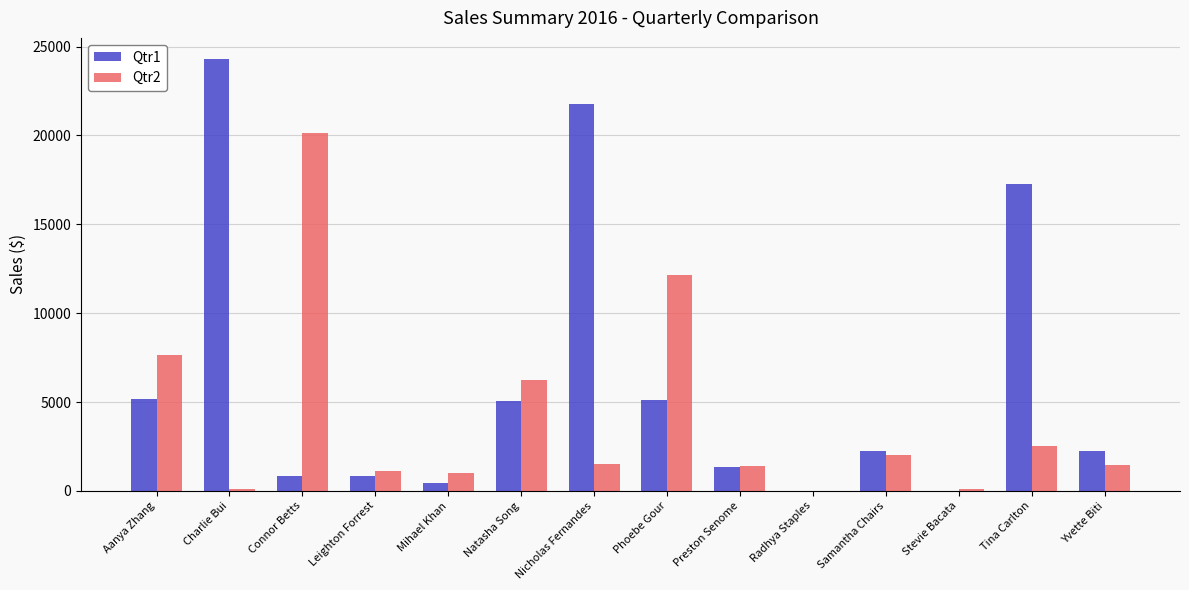

Between Leighton Forrest and Nicholas Fernandes, which series saw the biggest shift?

Qtr1